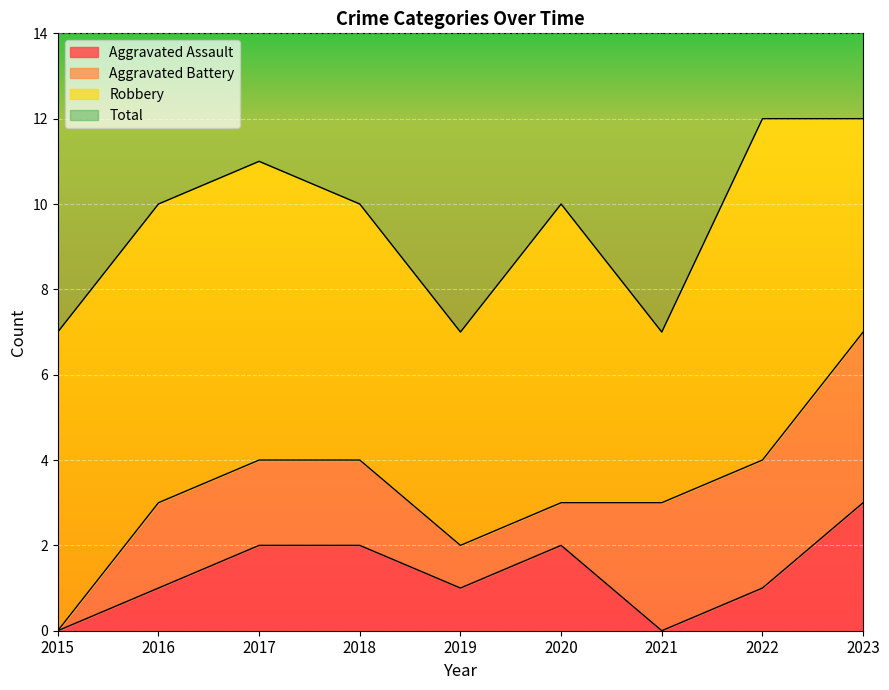

Rank the categories by Total value from highest to lowest.

2022, 2023, 2017, 2016, 2018, 2020, 2015, 2019, 2021